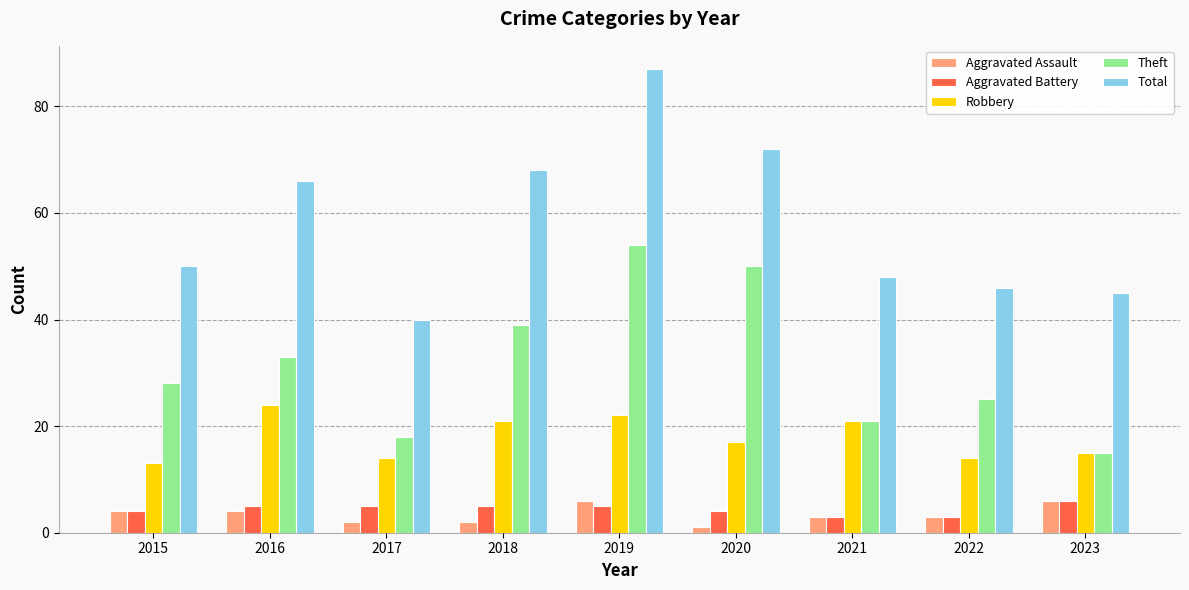

How many groups of bars are there?

9